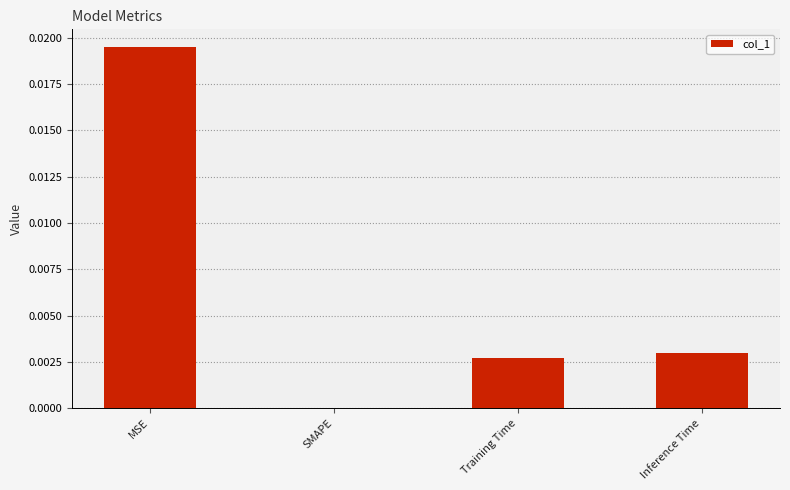

Which category has the highest value across all series?

MSE